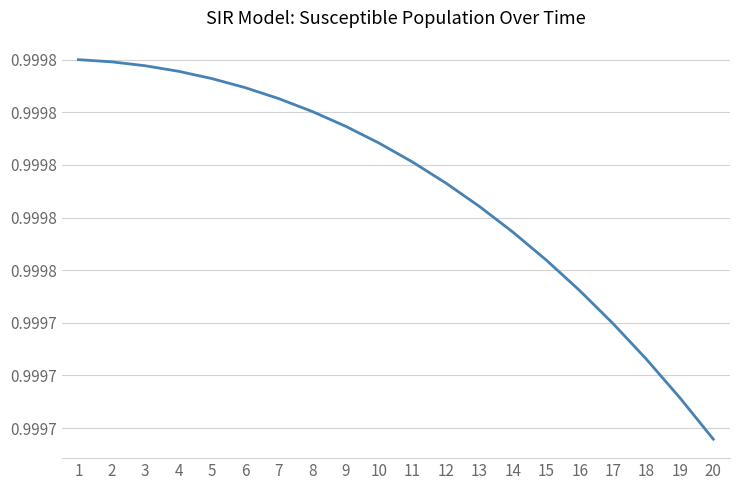

How many values are between 0 and 1?

20